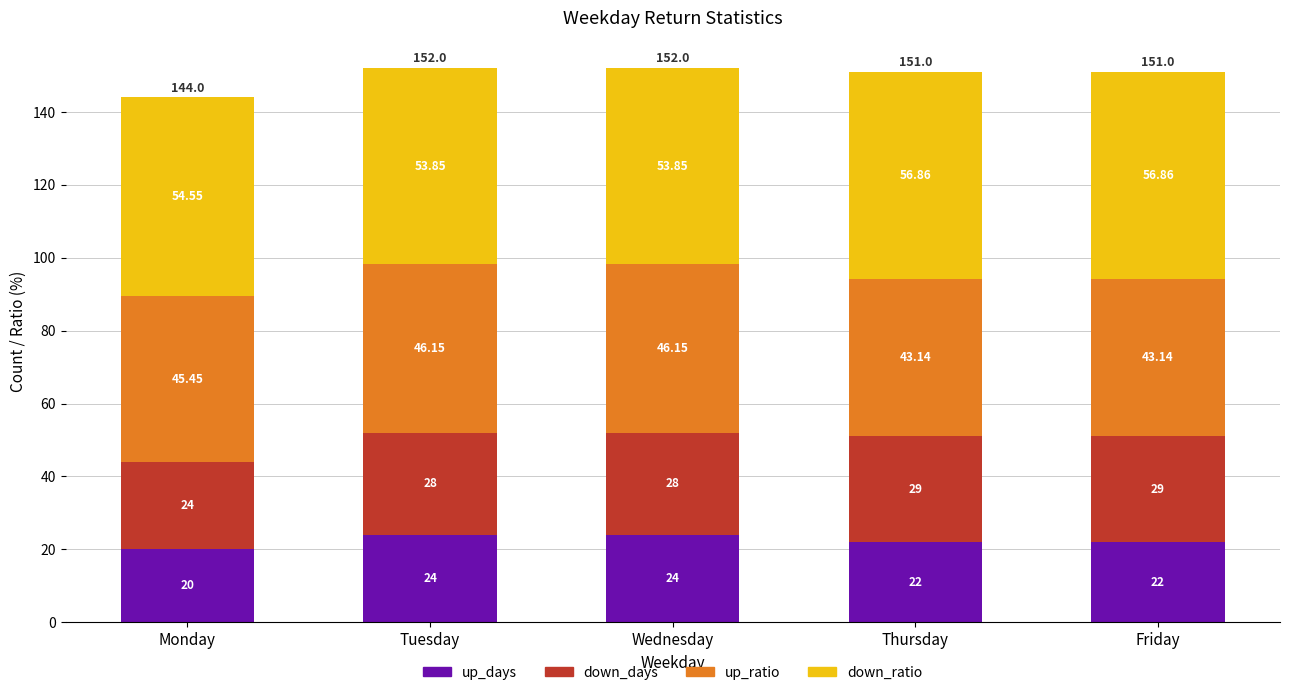

Where does the up_days series first go above 22?

Tuesday